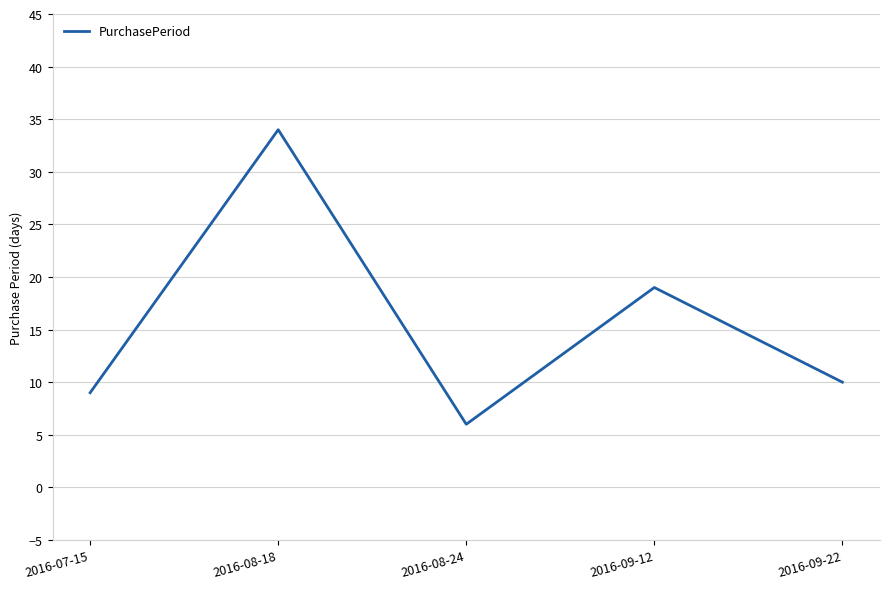

What position from the right is 2016-08-24?

3